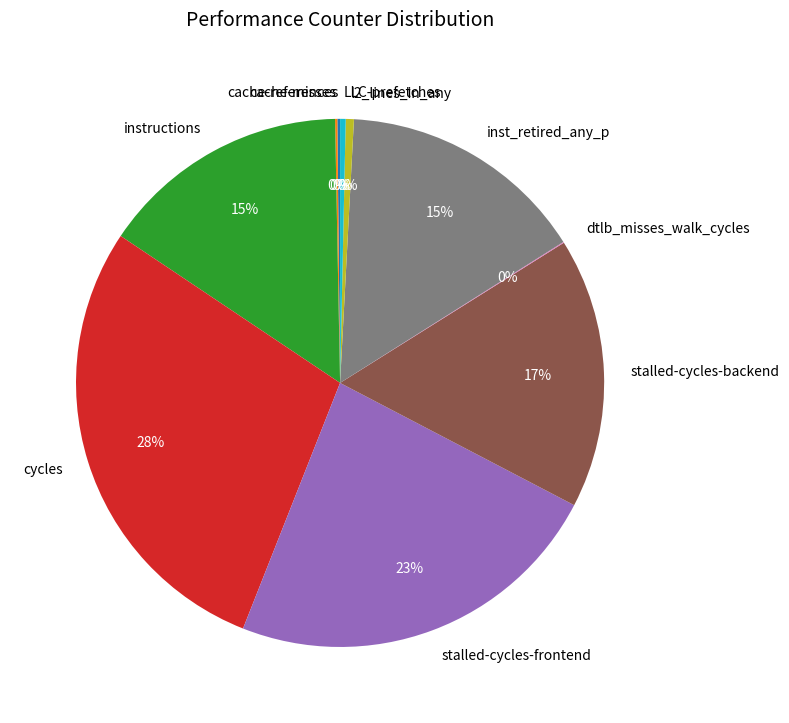

To the nearest percent, what is the average slice percentage?

10%